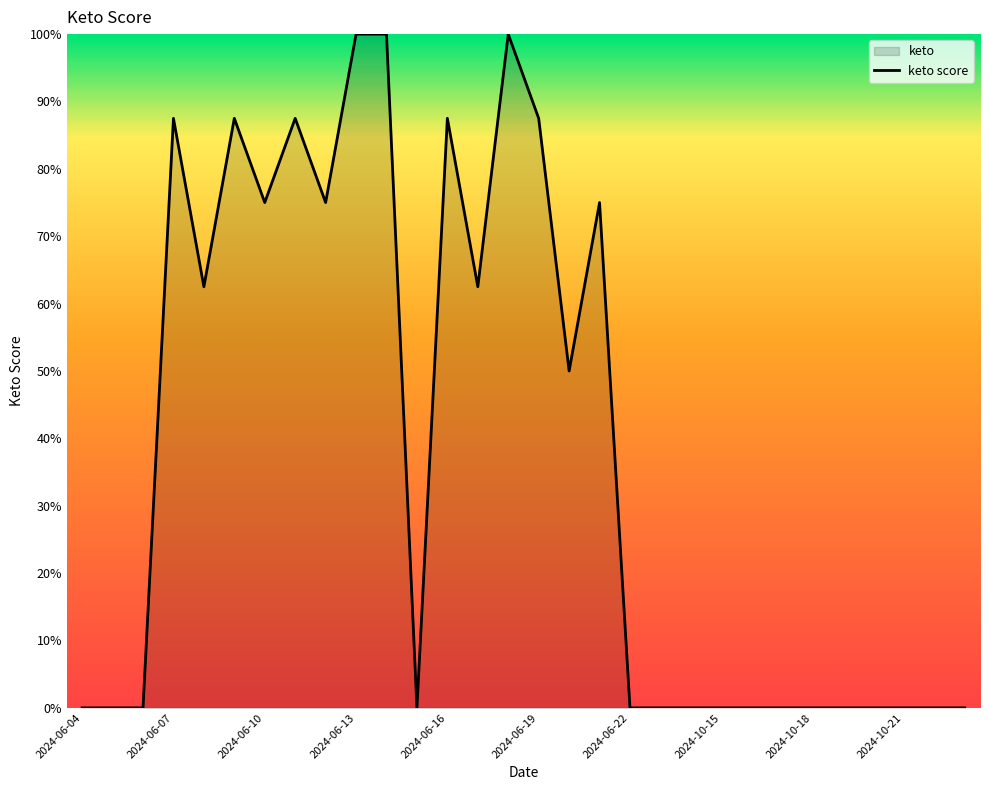

How many positive values are there?

14